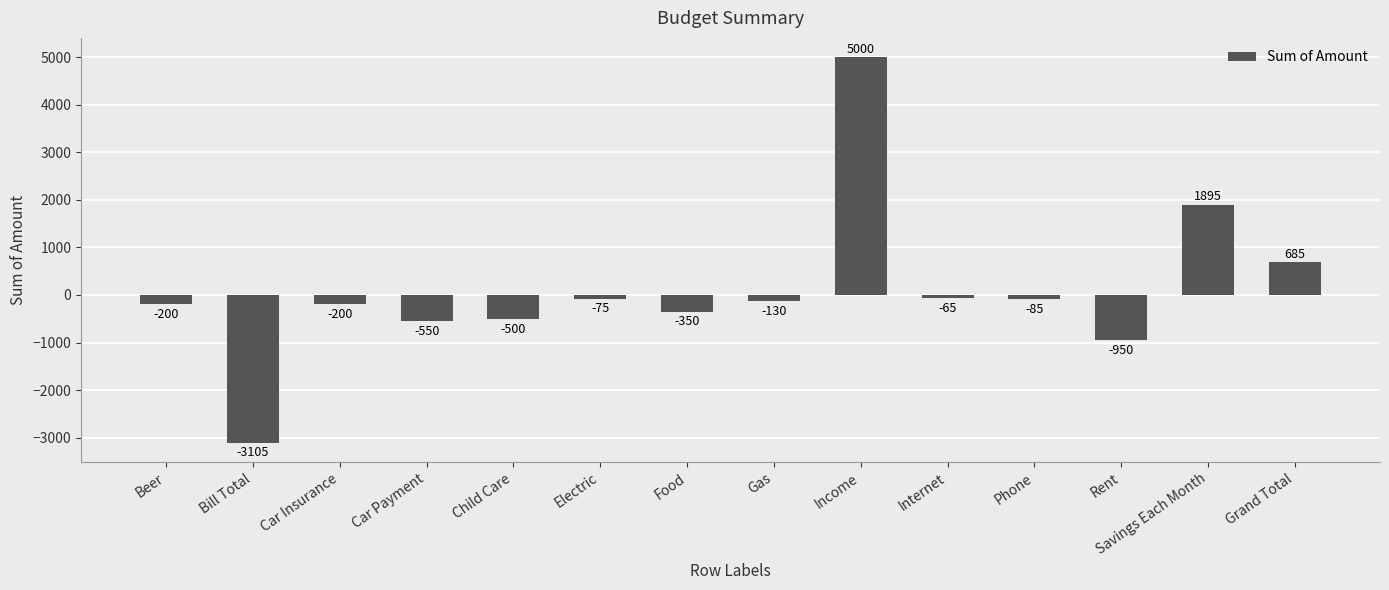

What is the label of the 6th bar from the right?

Income